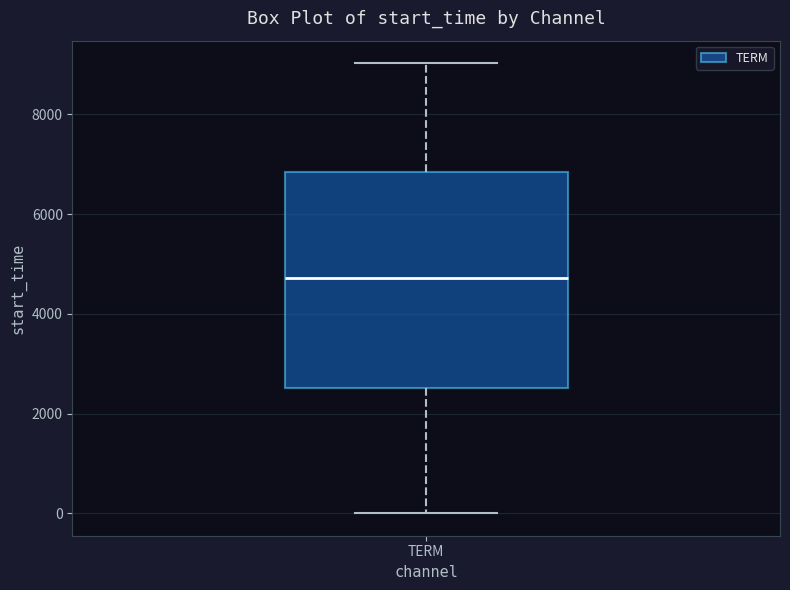

Read this box plot against the y-axis: the position of the median line, the range covered by the box, and the ends of both whiskers. The values are not printed on the chart, so give them approximately, as read against the axis.

median 4800, box 2600 to 6800, whiskers 0 to 9000